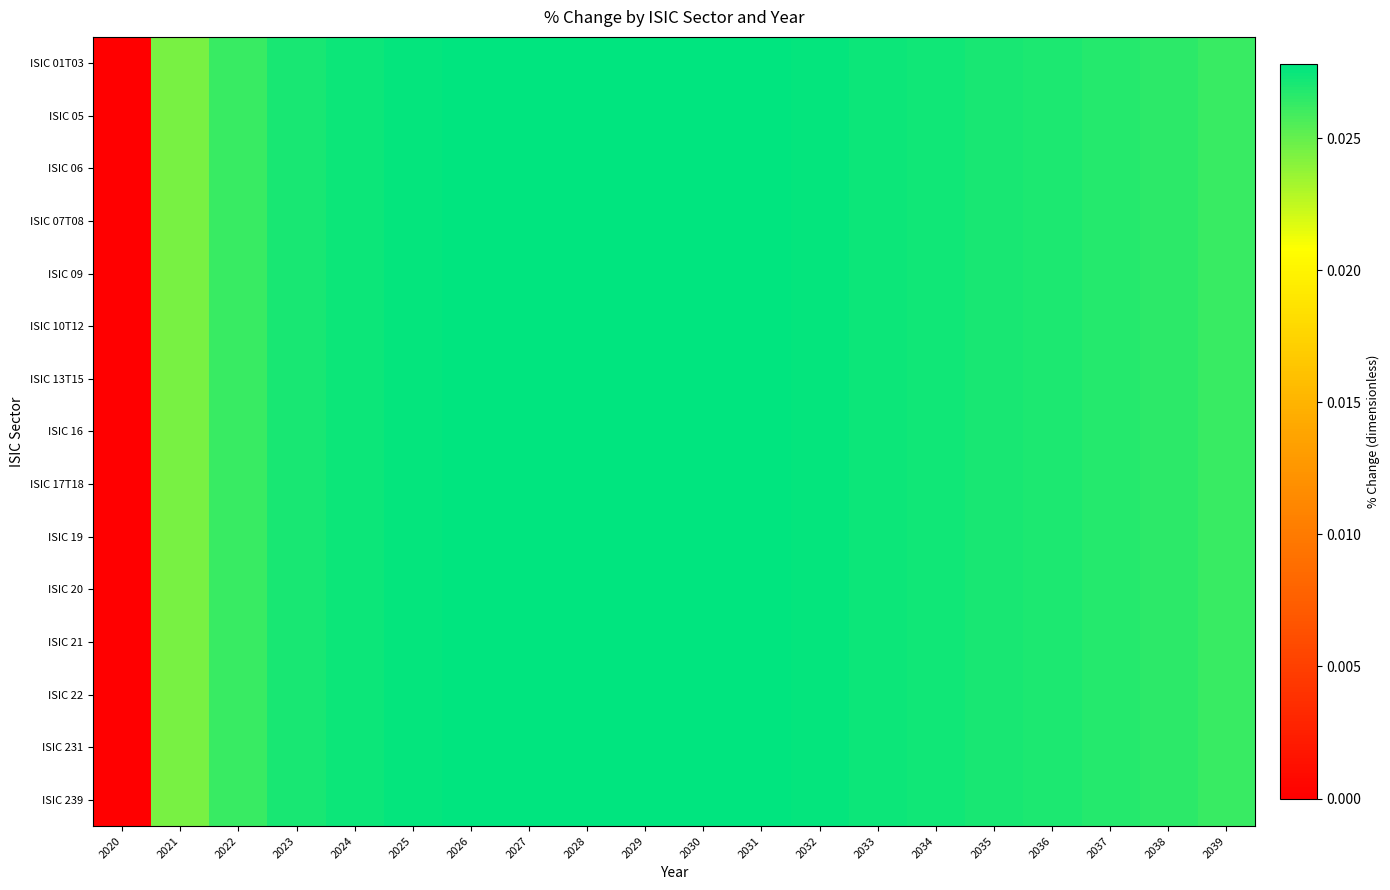

Between 2033 and 2037, which is larger?

2033